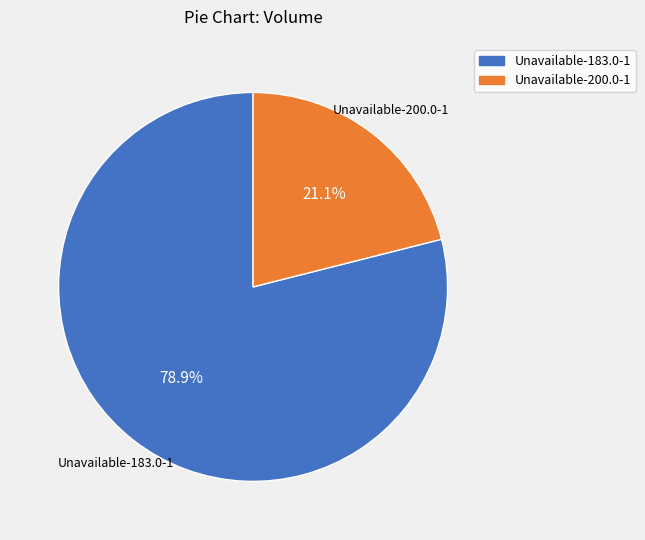

How many segments does this pie chart have?

2